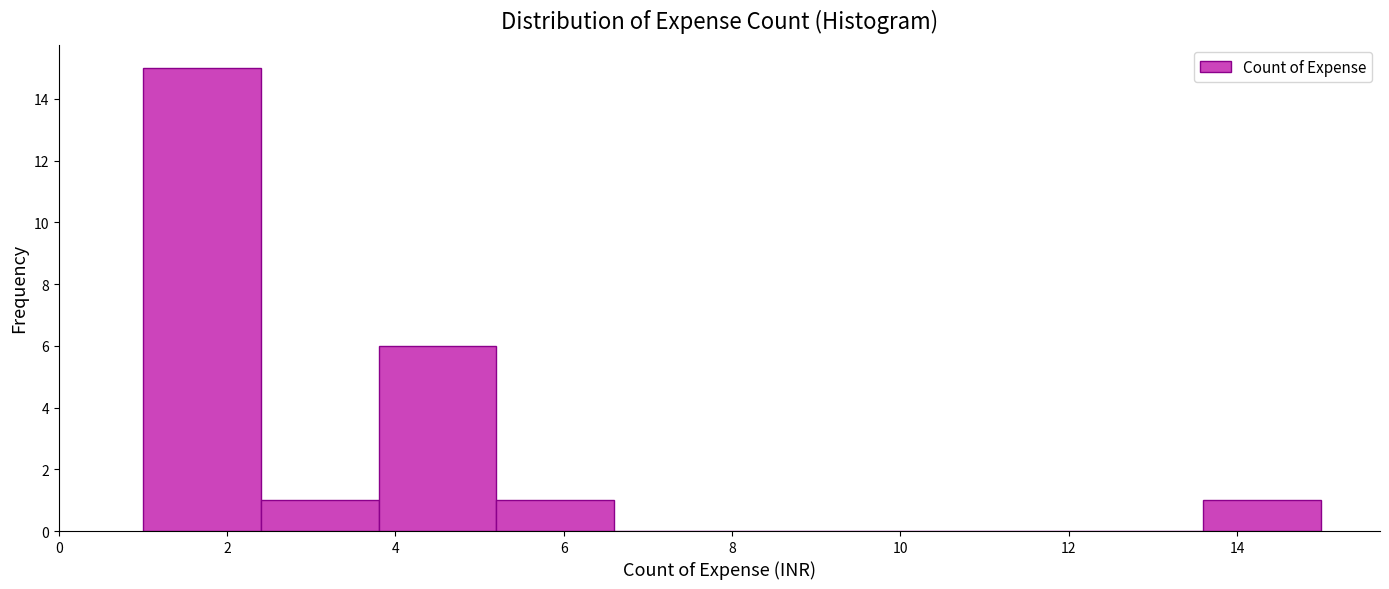

Reading left to right, list every bar in this chart as the range it spans on the x-axis followed by its height. The values are not printed on the chart, so give them approximately, as read against the axis.

1.0 to 2.4: 15
2.4 to 3.8: 1
3.8 to 5.2: 6
5.2 to 6.6: 1
6.6 to 8.0: 0
8.0 to 9.4: 0
9.4 to 10.8: 0
10.8 to 12.2: 0
12.2 to 13.6: 0
13.6 to 15.0: 1